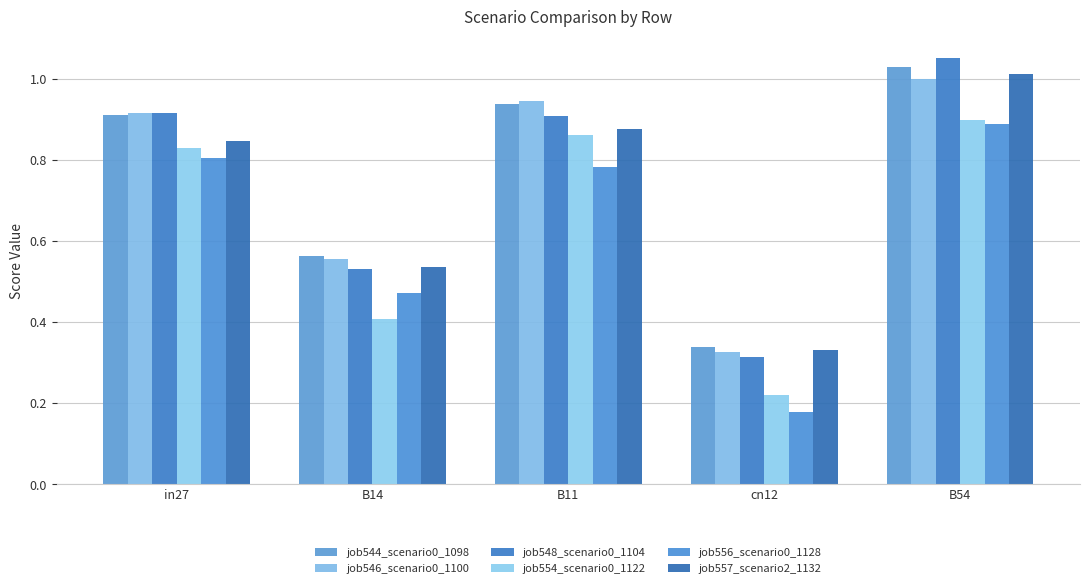

Count the job554_scenario0_1122 values in the range 0 to 1.

5